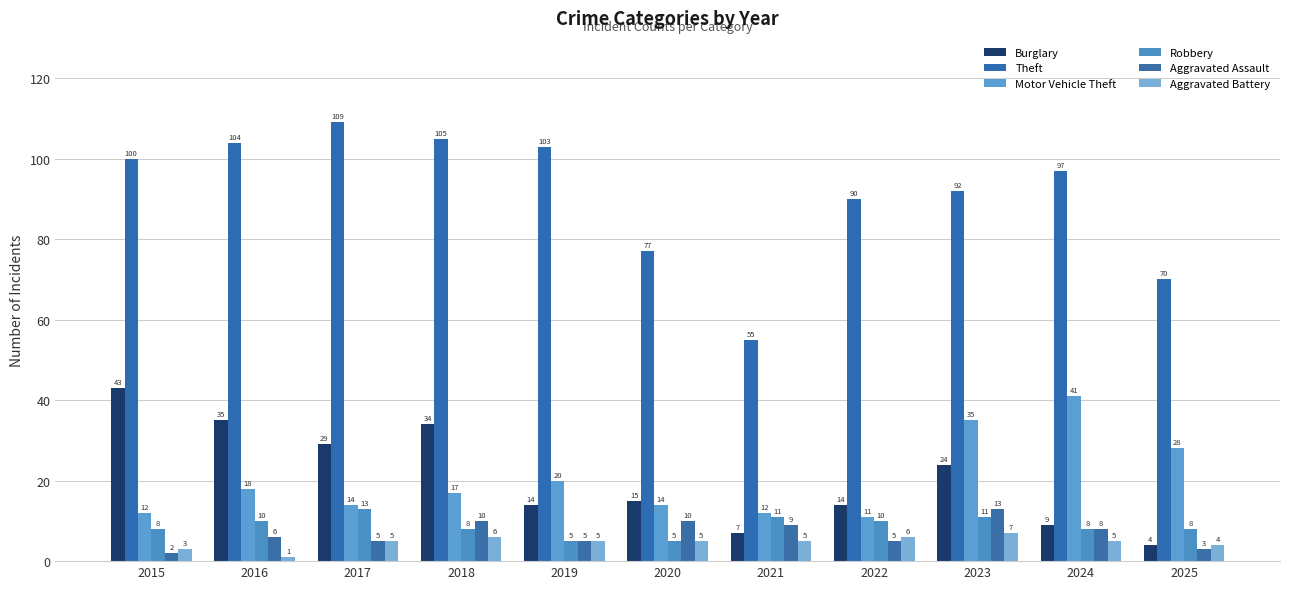

How many categories are shown in the chart?

11